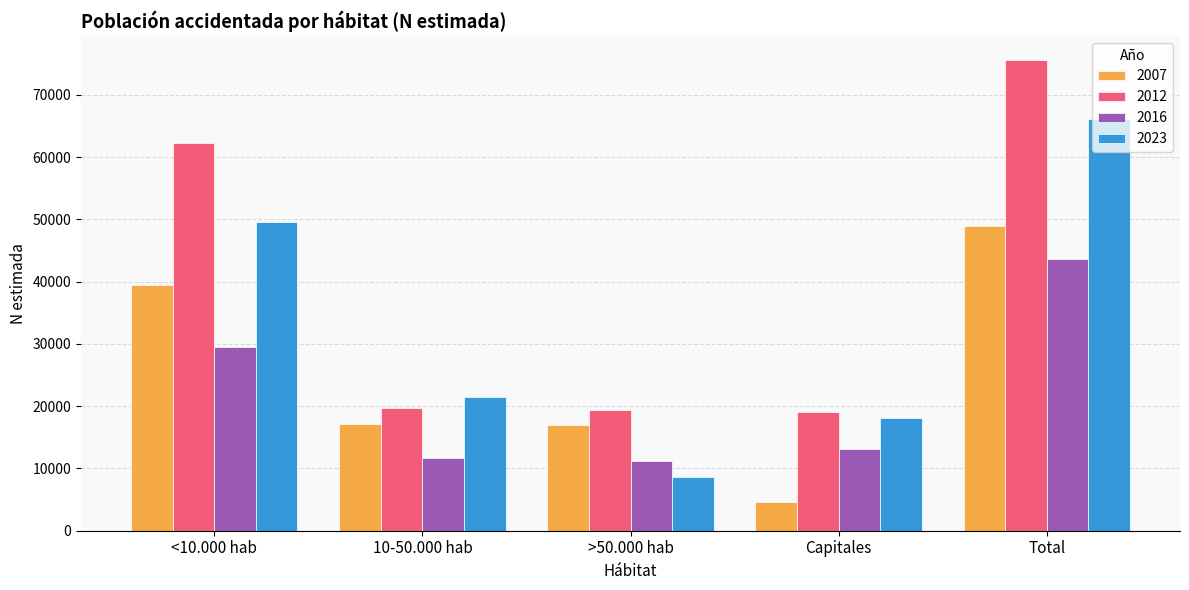

Are the bars grouped side by side (vs. stacked)?

Yes